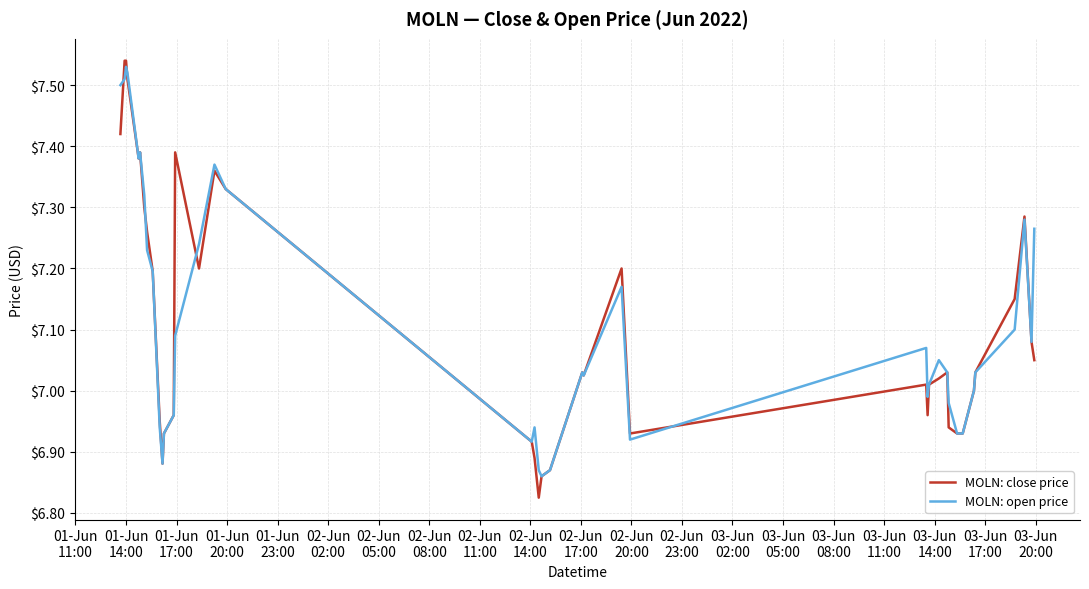

Which series has the largest range (max minus min)?

MOLN: close price